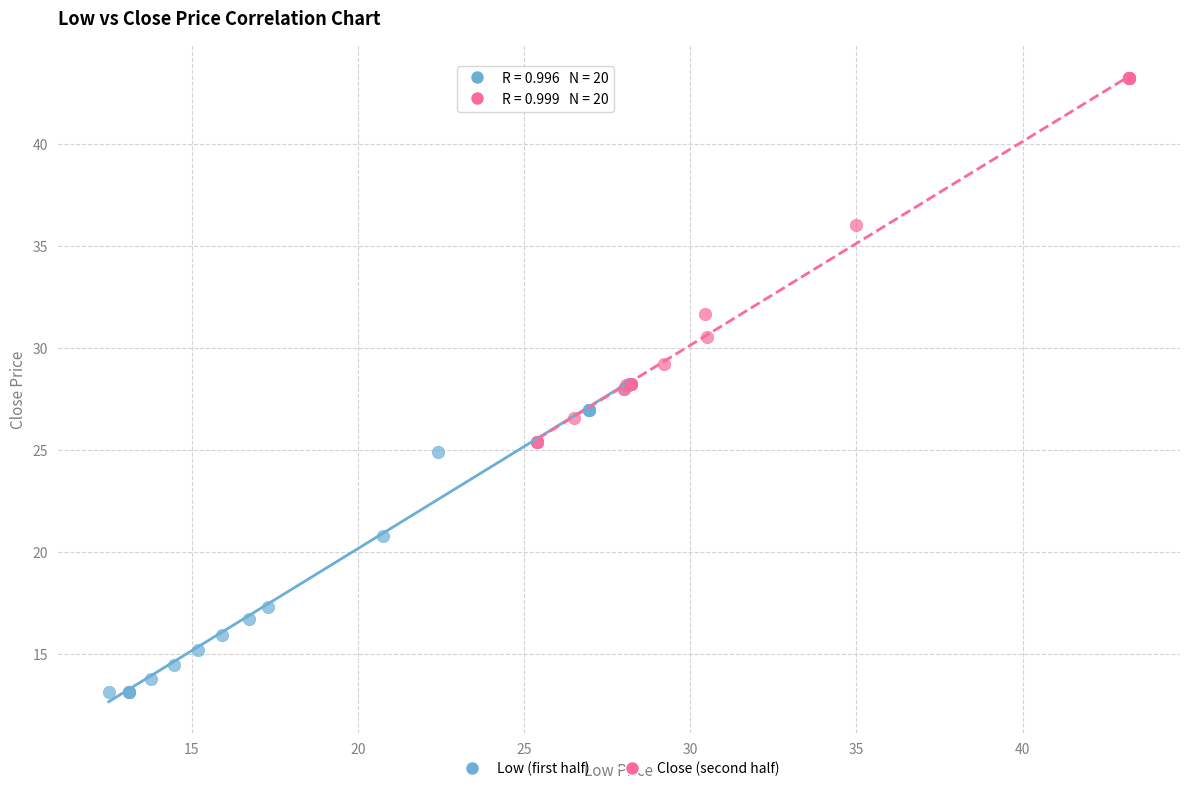

What are all the series names shown in the legend?

Low (first half), Close (second half)